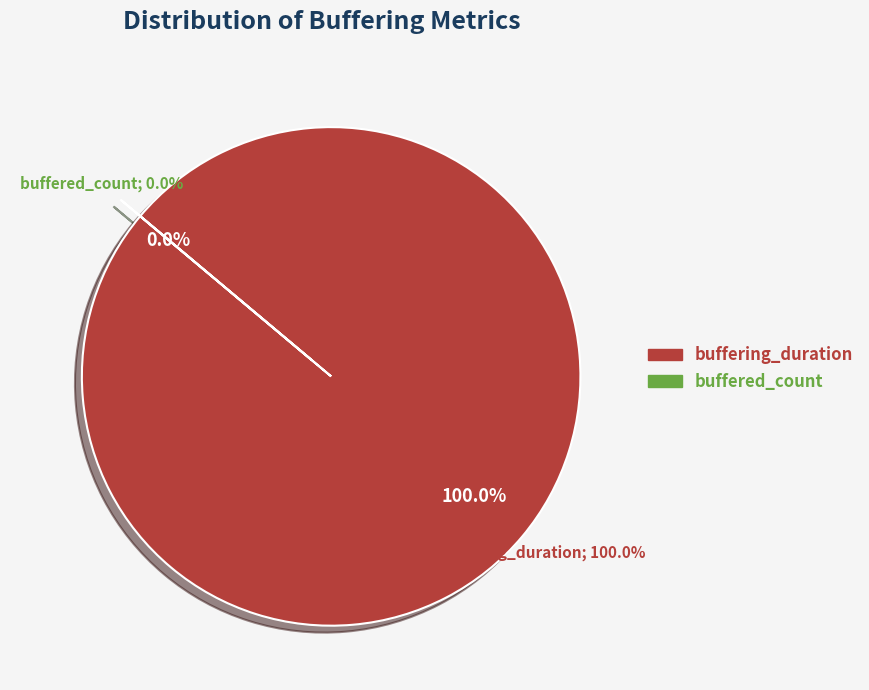

To the nearest percent, what is the combined percentage of buffered_count and buffering_duration?

100%